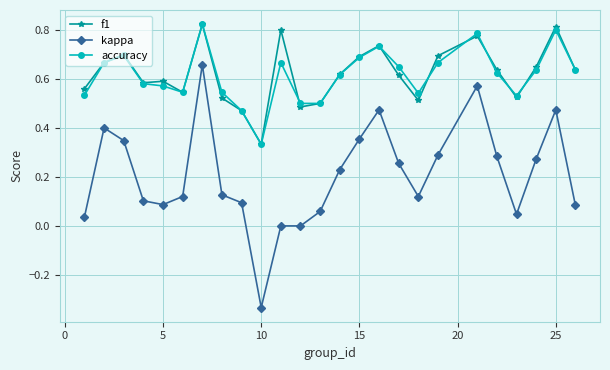

Which series has the widest spread of values?

kappa